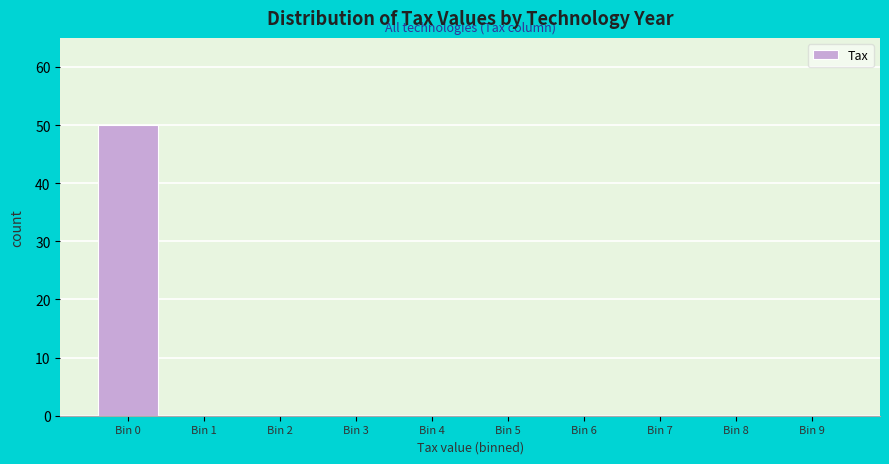

Reading left to right, transcribe this chart: for each bar, give the range it covers on the x-axis and its height. The values are not printed on the chart, so give them approximately, as read against the axis.

-0.5 to 0.5: 50
0.5 to 1.5: 0
1.5 to 2.5: 0
2.5 to 3.5: 0
3.5 to 4.5: 0
4.5 to 5.5: 0
5.5 to 6.5: 0
6.5 to 7.5: 0
7.5 to 8.5: 0
8.5 to 9.5: 0